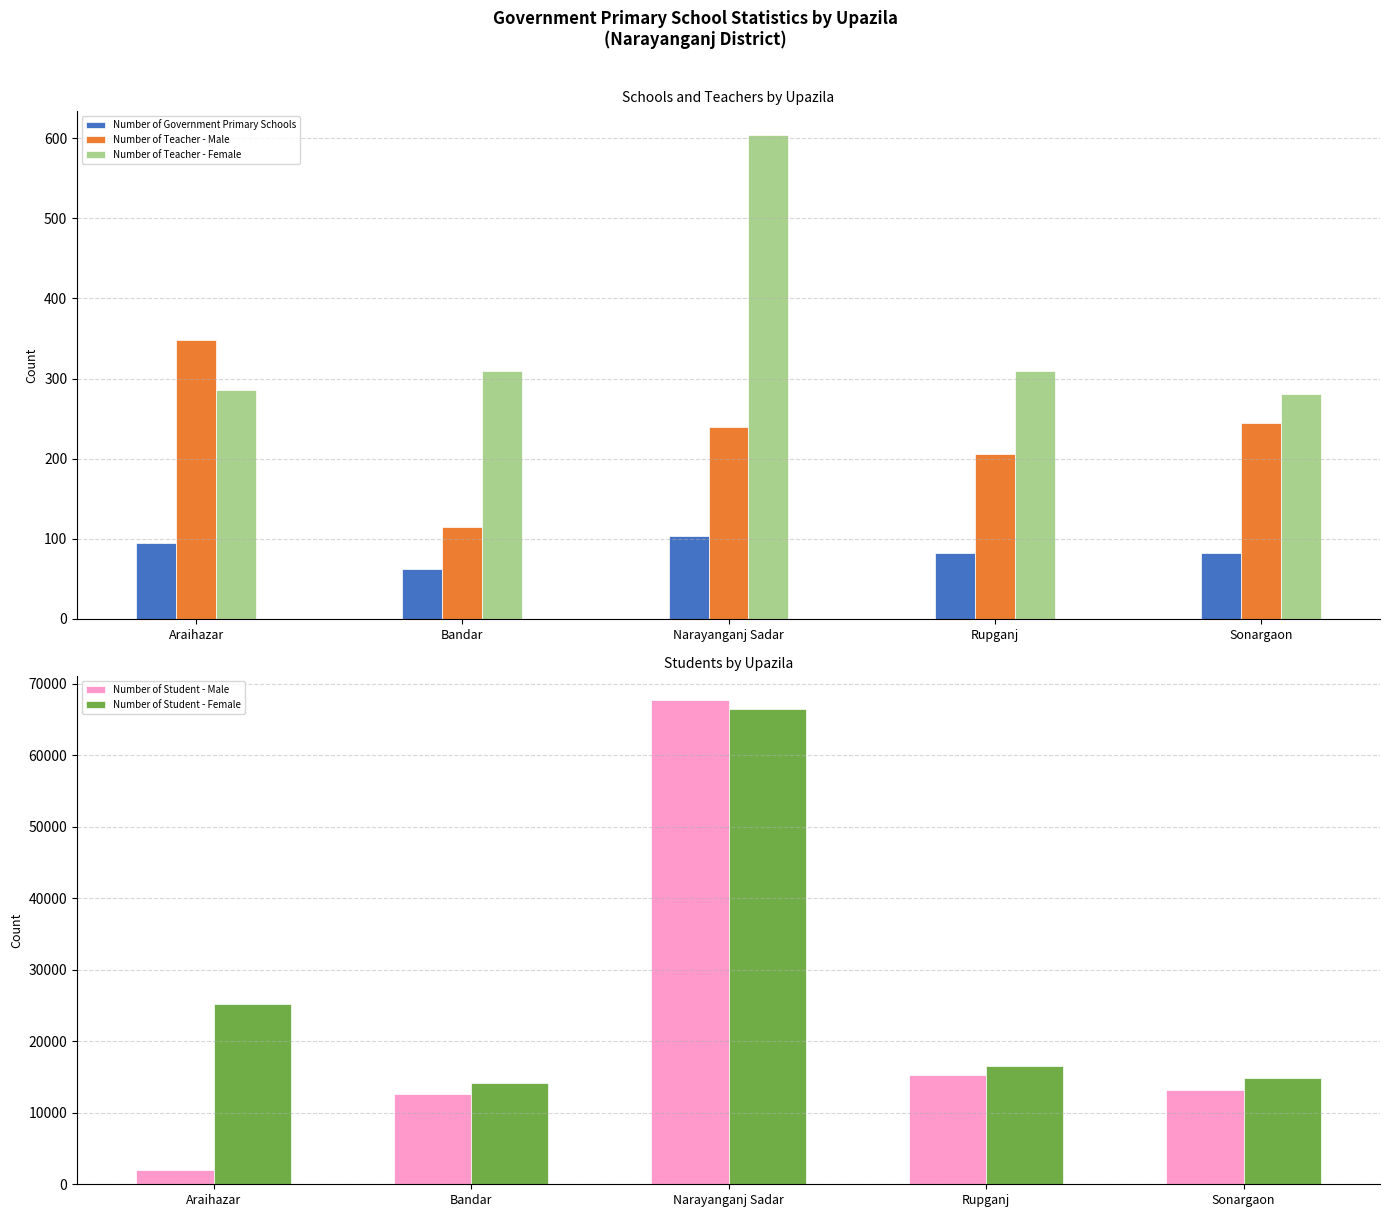

What position from the right is Bandar?

4